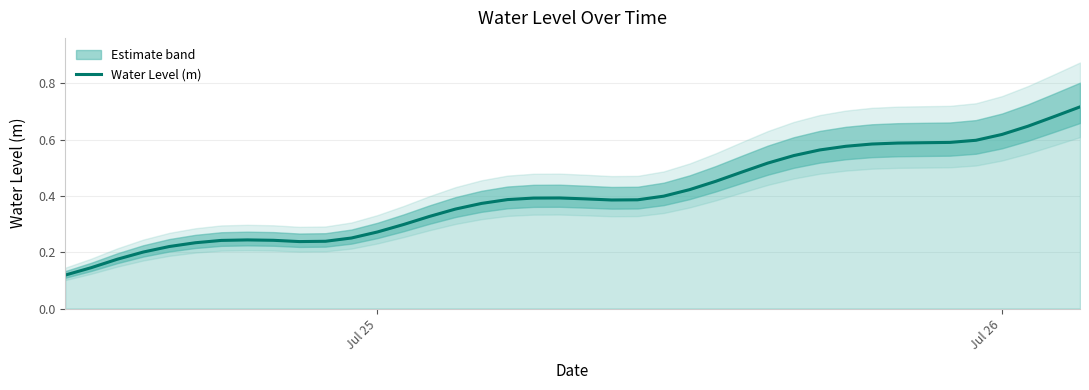

True or false: Water Level (m) has a value of 0.5 at Jul 25.

False